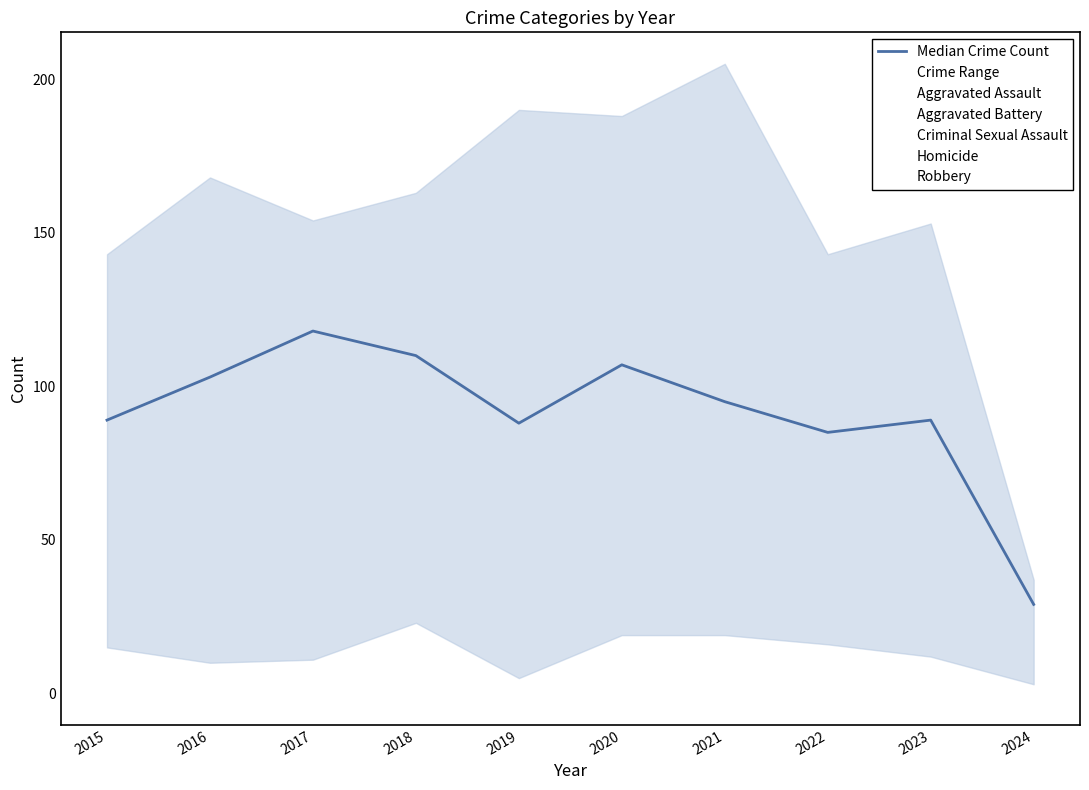

Reading right to left, list all the values displayed in this chart.

29	89	85	95	107	88	110	118	103	89